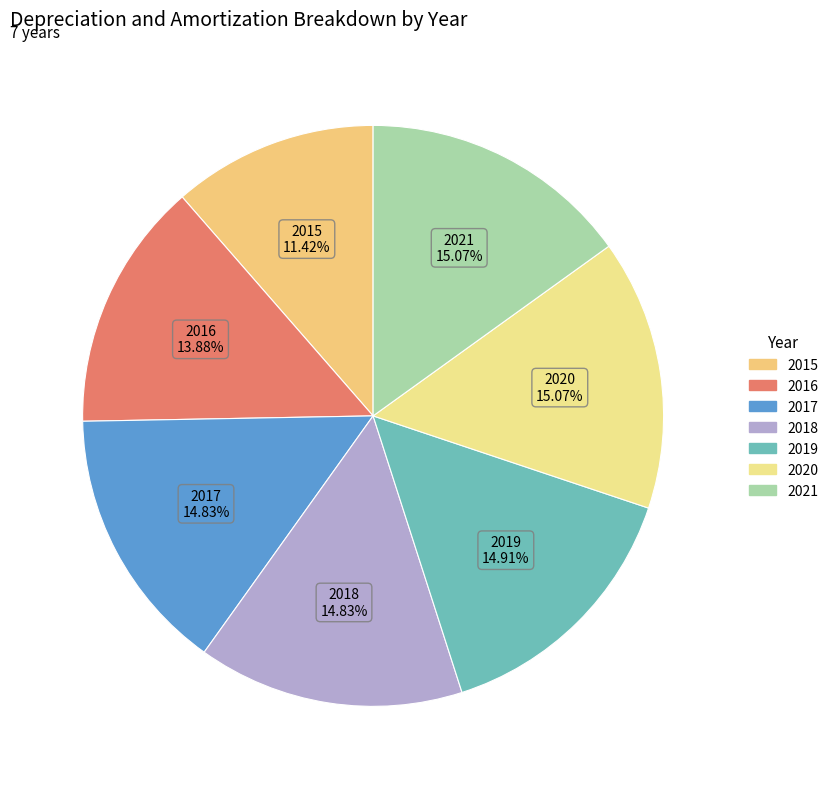

What percentage is the 2017 slice, to the nearest percent?

15%